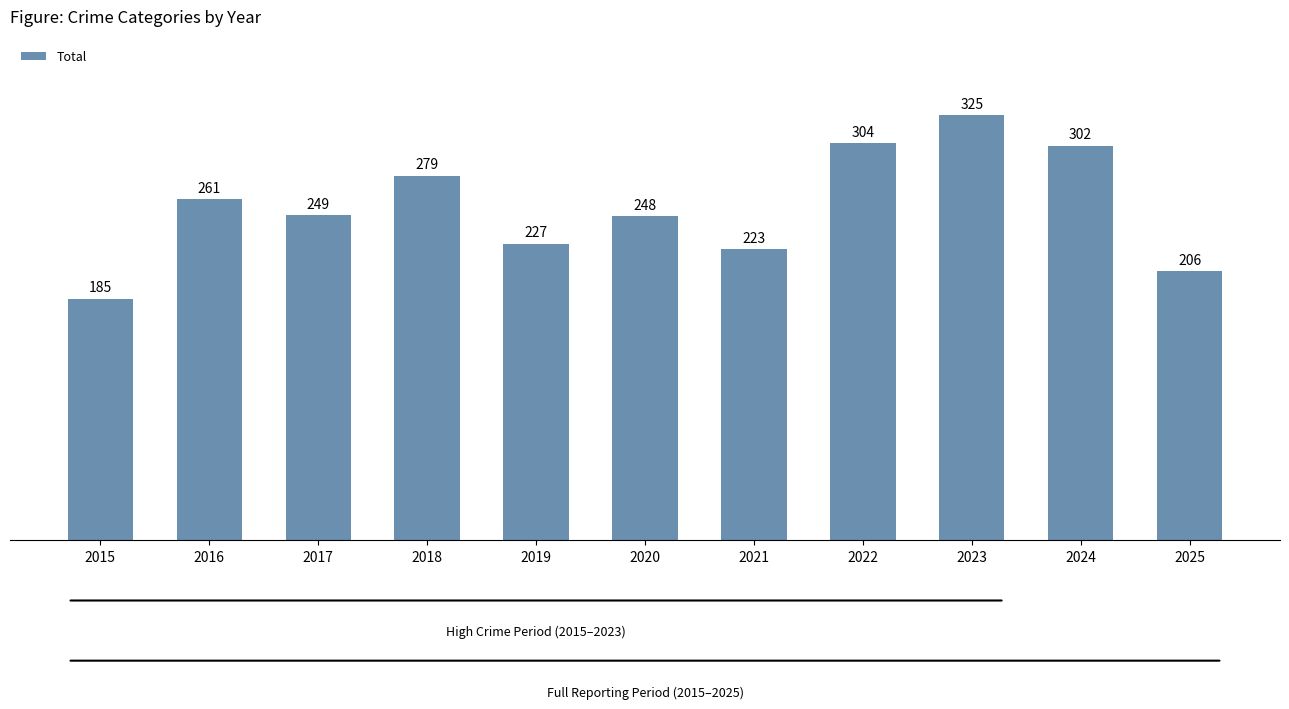

Reading right to left, what are all the values shown in this chart?

2025=206	2024=302	2023=325	2022=304	2021=223	2020=248	2019=227	2018=279	2017=249	2016=261	2015=185